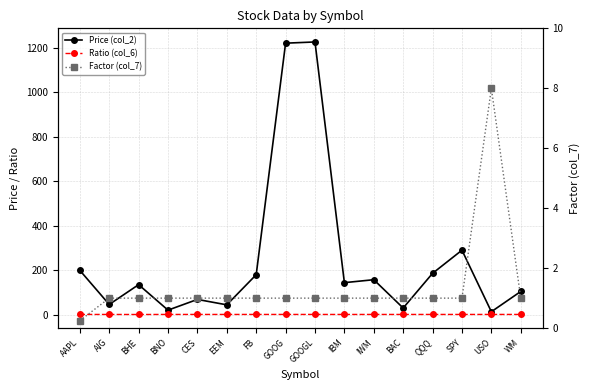

Is the value of Price (col_2) at QQQ greater than the value of Factor (col_7) at CES?

Yes